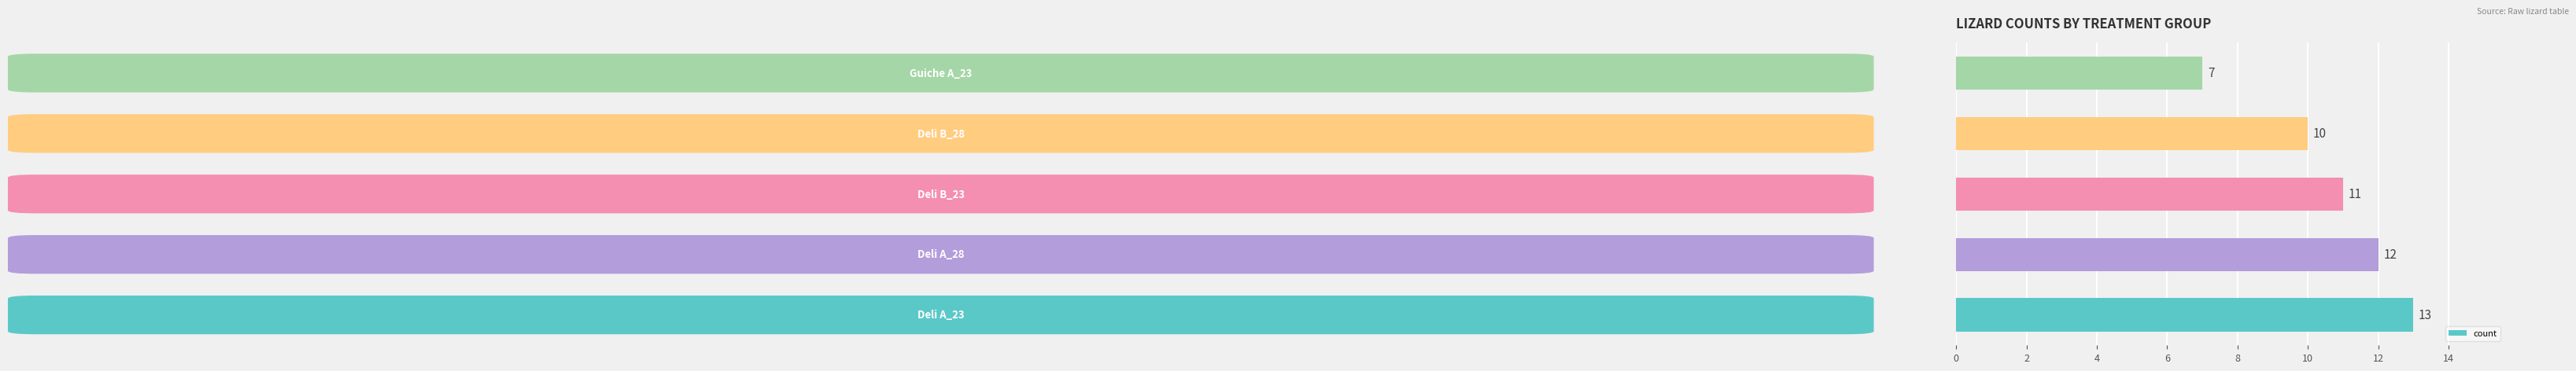

What is the difference between the second highest and minimum values?

5